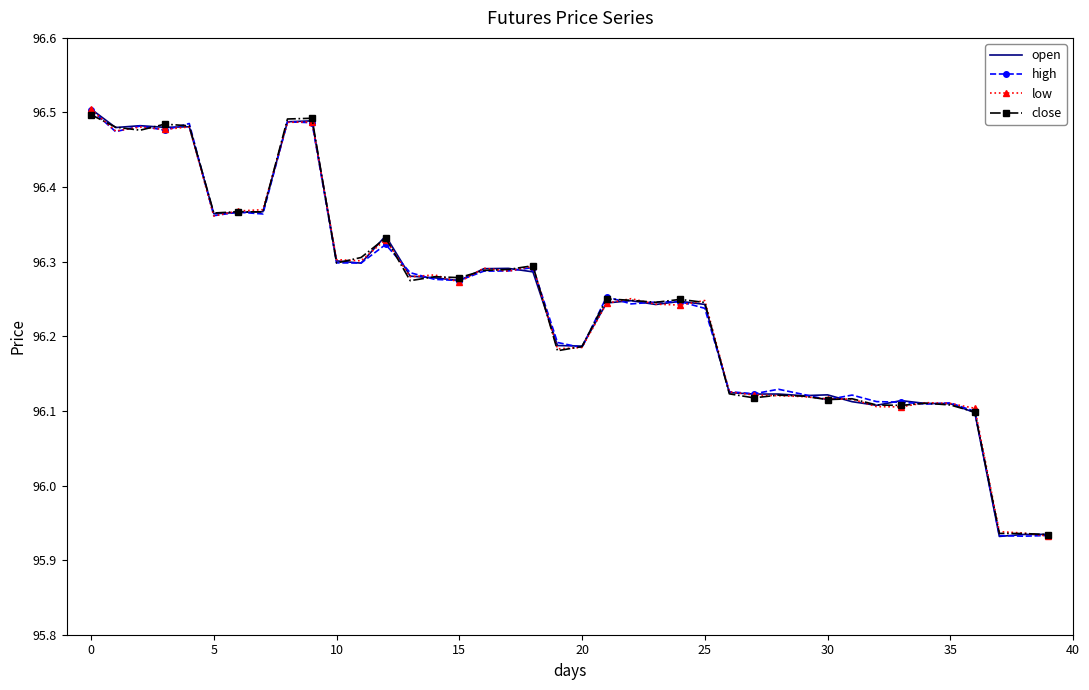

Rank the series by their maximum value, from lowest to highest.

close, high, low, open